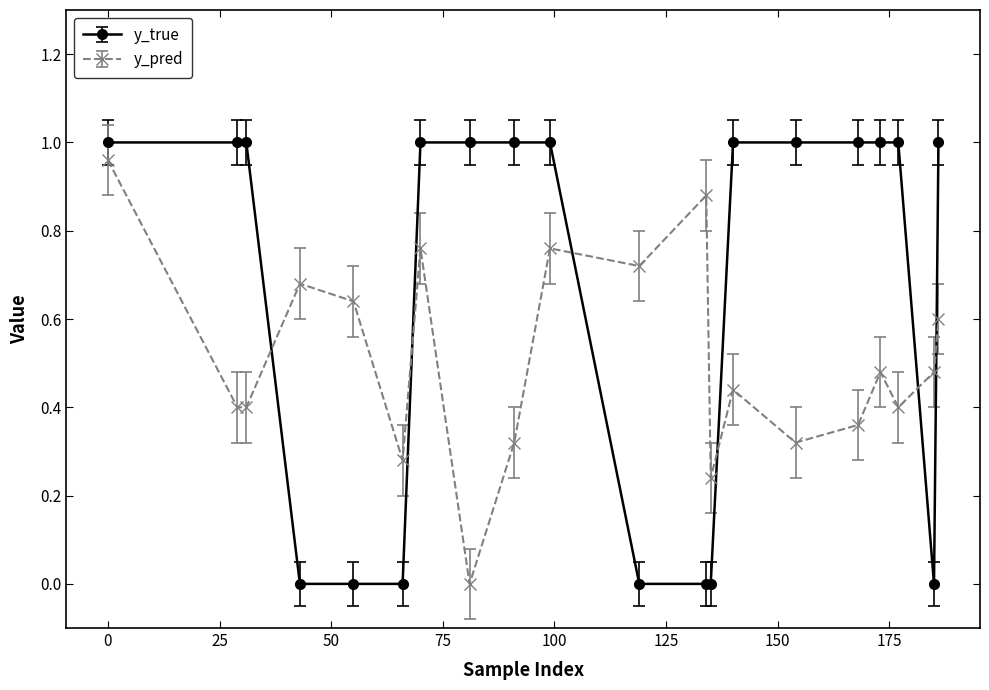

After their last crossing, which series has the higher values: y_true or y_pred?

y_true